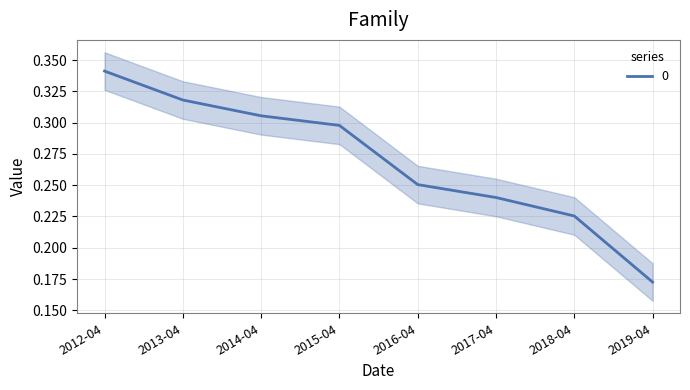

What is the maximum value shown in the chart?

0.3